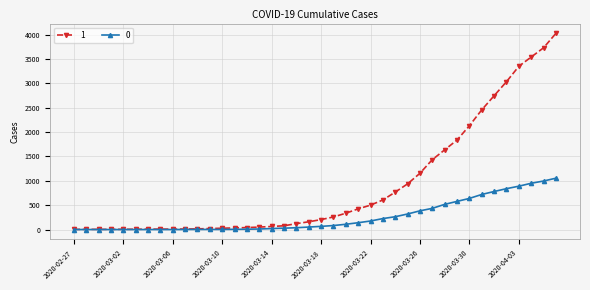

List the series in order of their overall mean, highest first.

1, 0